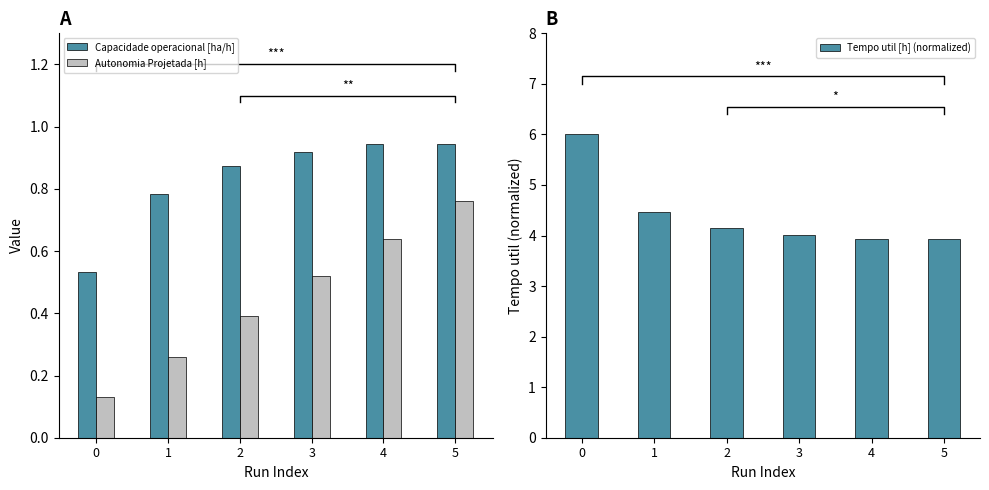

Which category has the highest value in the Autonomia Projetada [h] series?

5